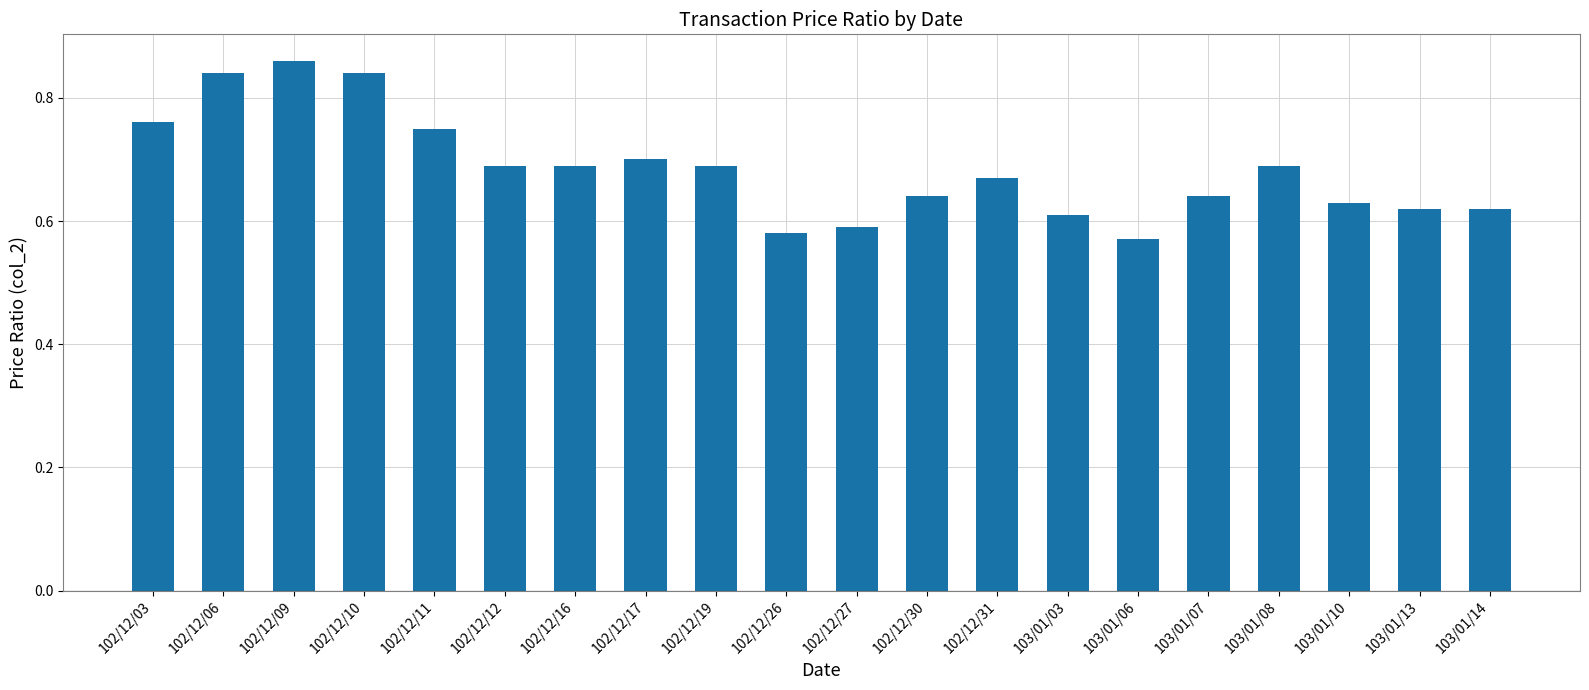

At which category does the chart reach its peak across all series?

102/12/09